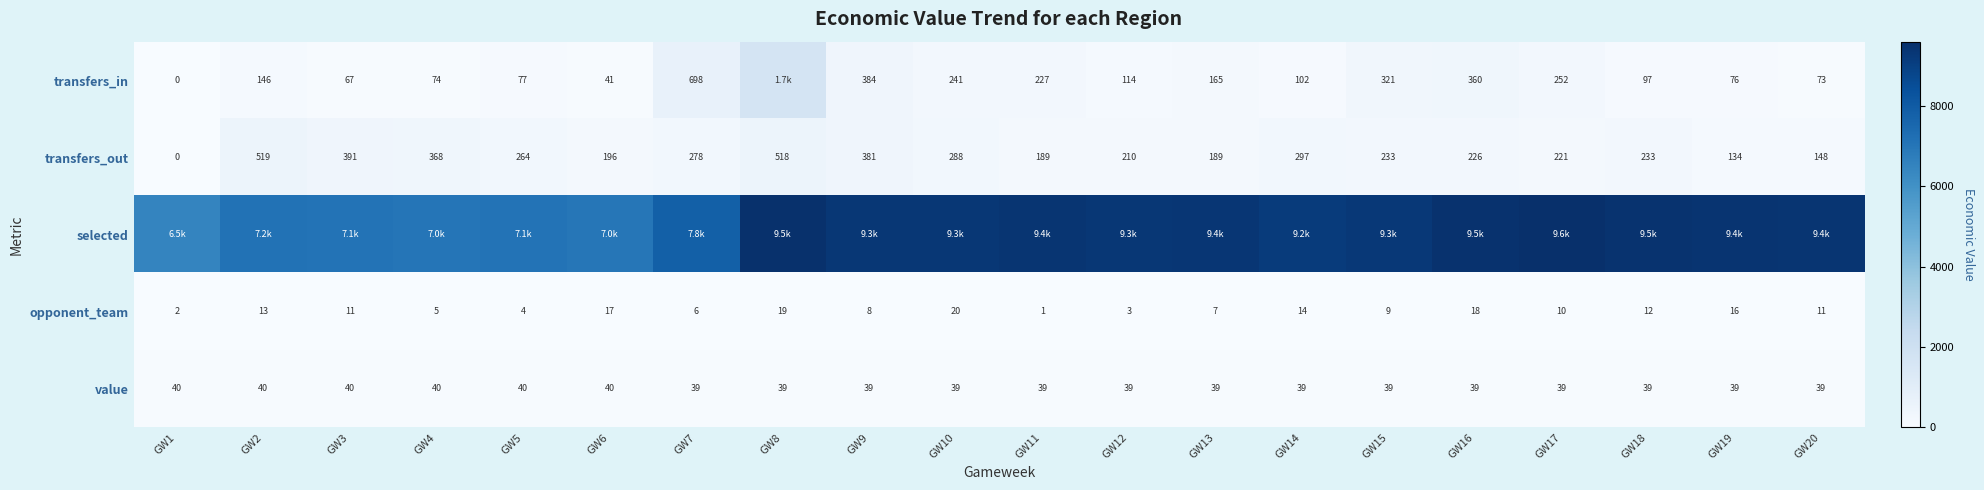

True or false: value has a value of 65 at GW7.

False